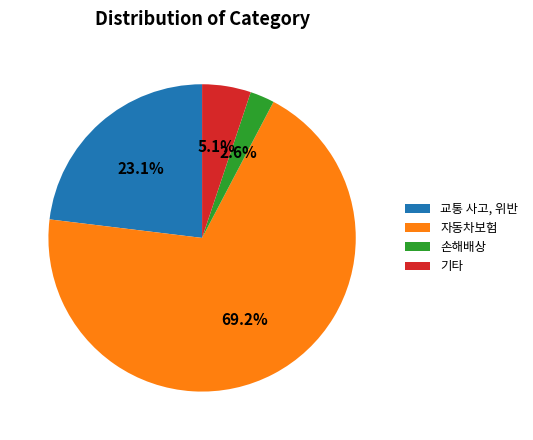

The 교통 사고, 위반 slice represents 23% of the pie. True or false?

True